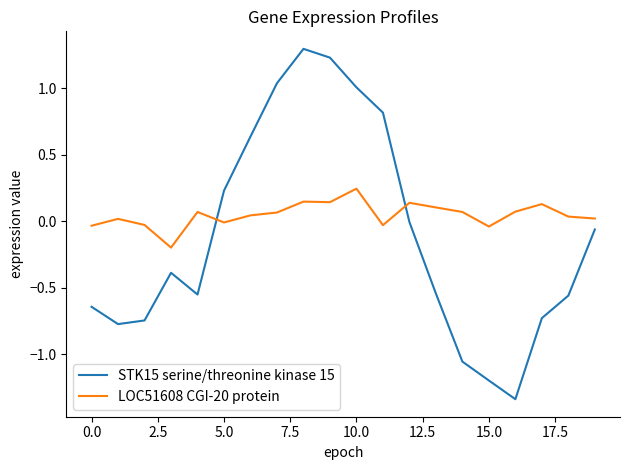

Which series has the widest spread of values?

STK15 serine/threonine kinase 15